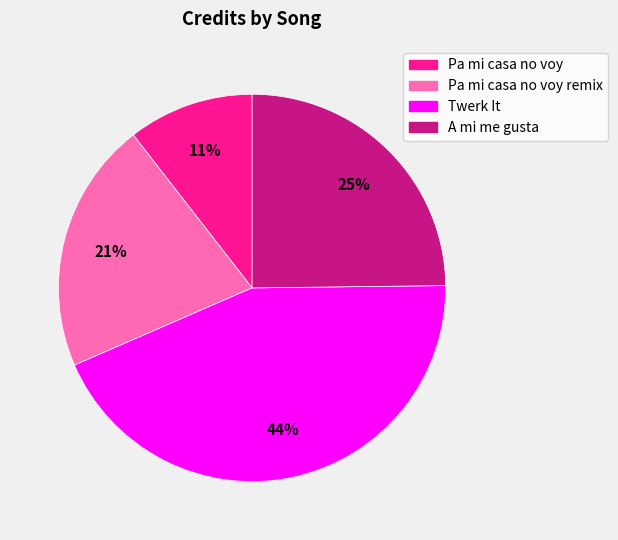

Is there any slice that represents more than half of the pie?

No